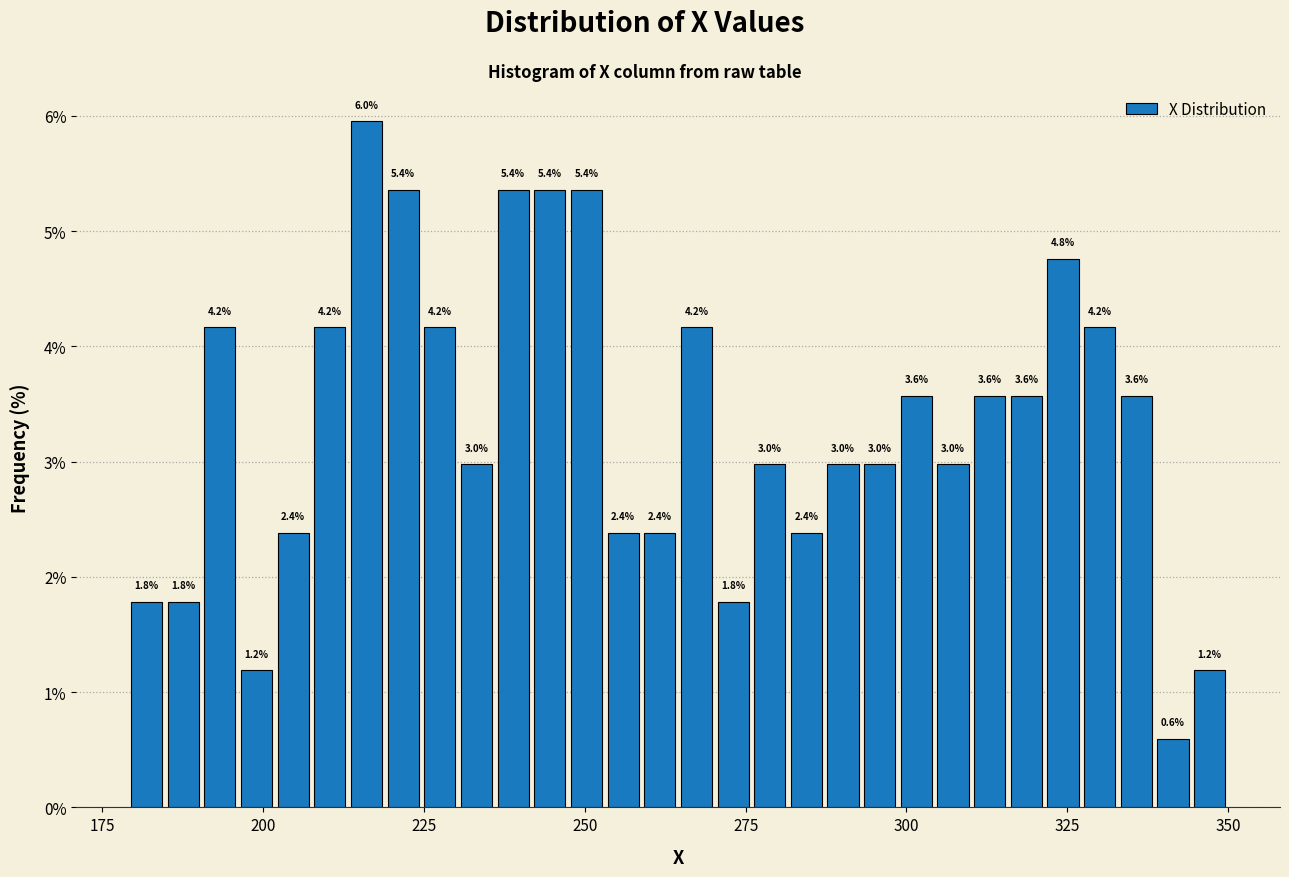

Around what value on the x-axis is the tallest bar? Give the approximate position of its centre, as read against the axis.

215